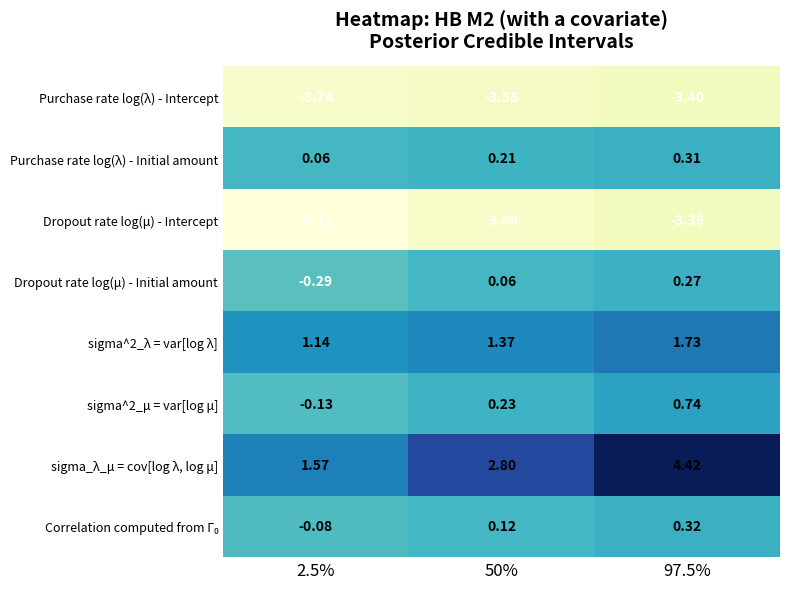

Which series has the widest spread of values?

sigma_λ_μ = cov[log λ, log μ]